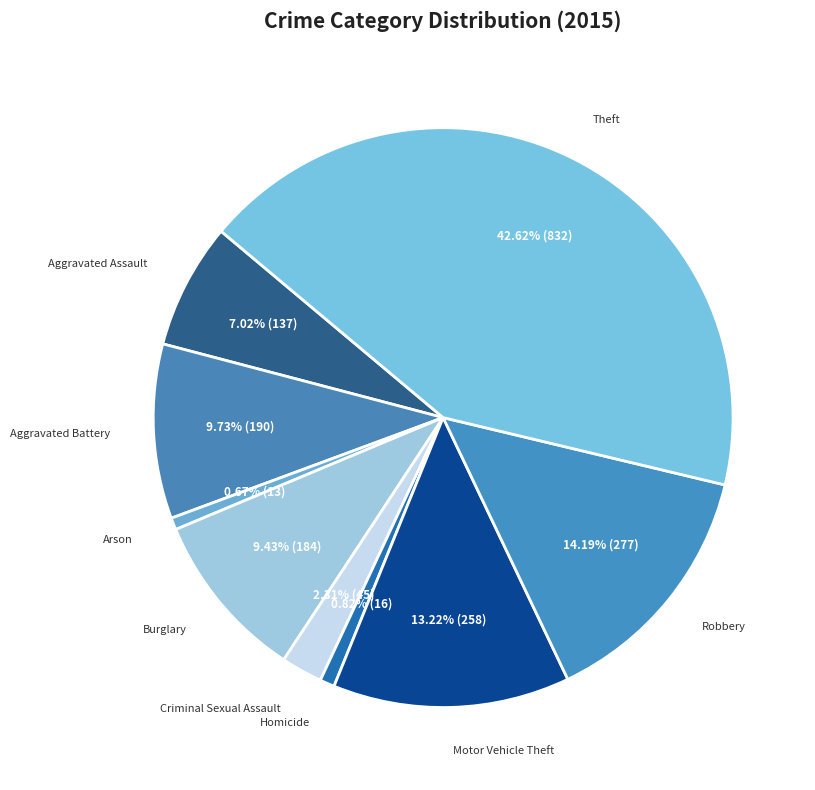

What is the largest slice in the pie chart?

Theft